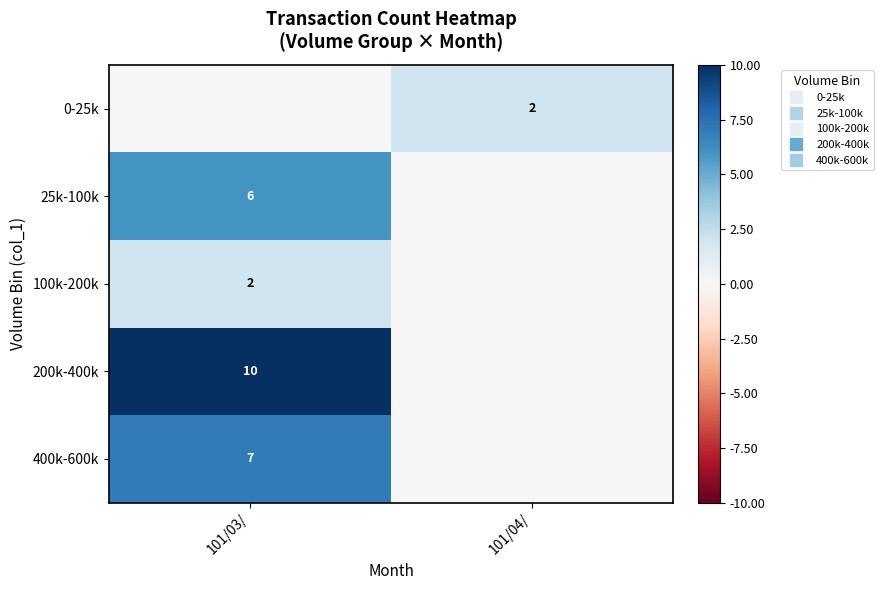

The 400k-600k series shows -2 at 101/04/. True or false?

False